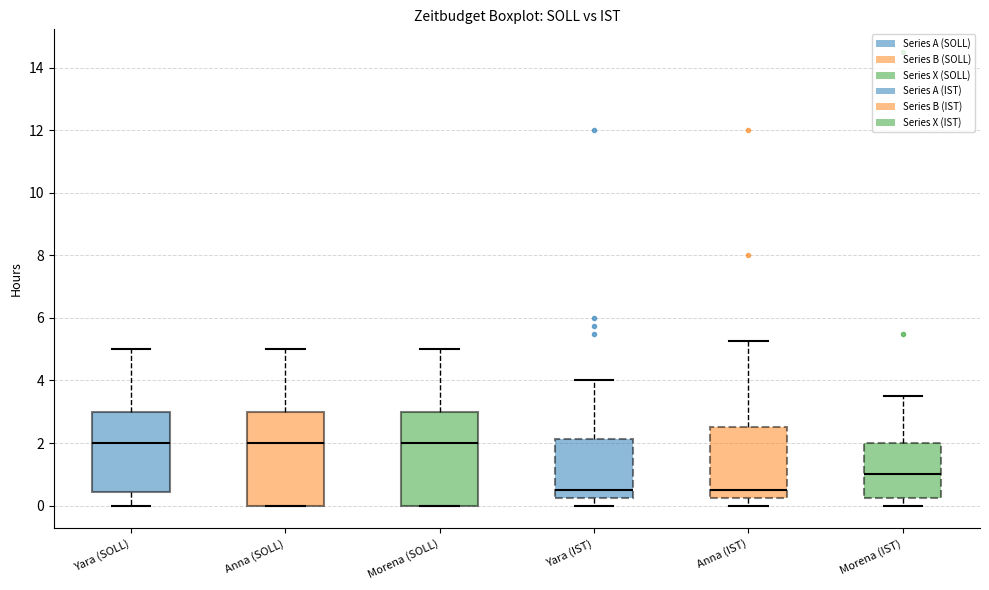

Where is the lower edge of the box for Anna (IST) on the y-axis? The values are not printed on the chart, so give them approximately, as read against the axis.

0.2